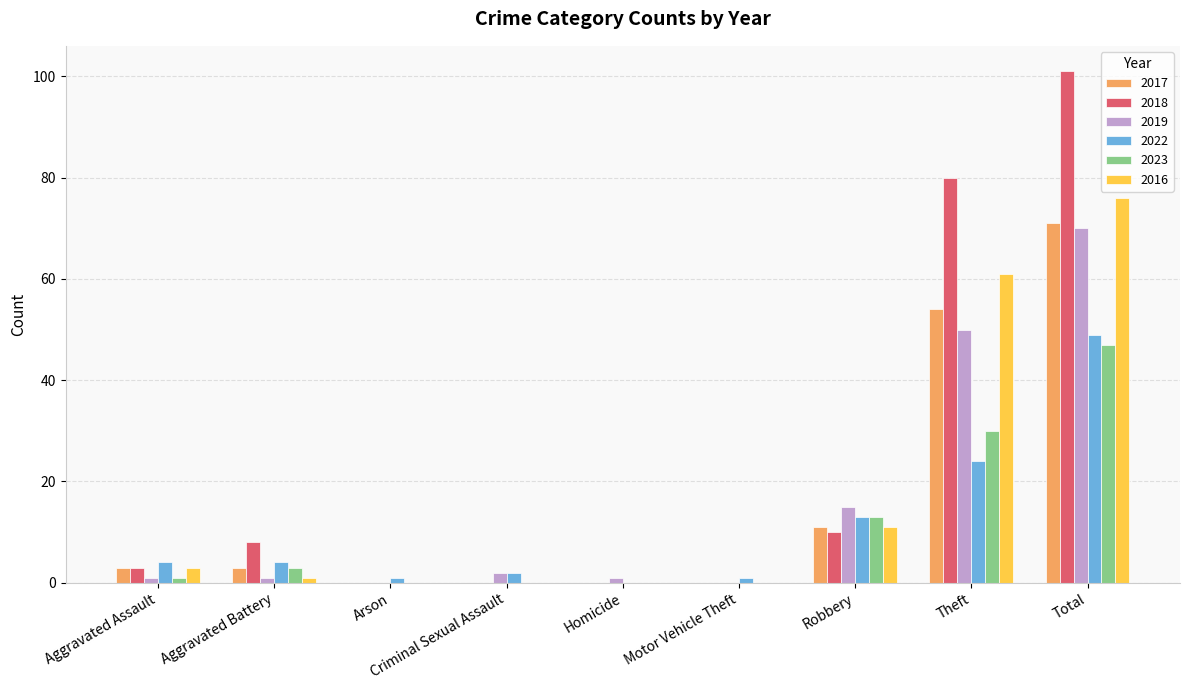

What is the sum of all 2022 values?

98